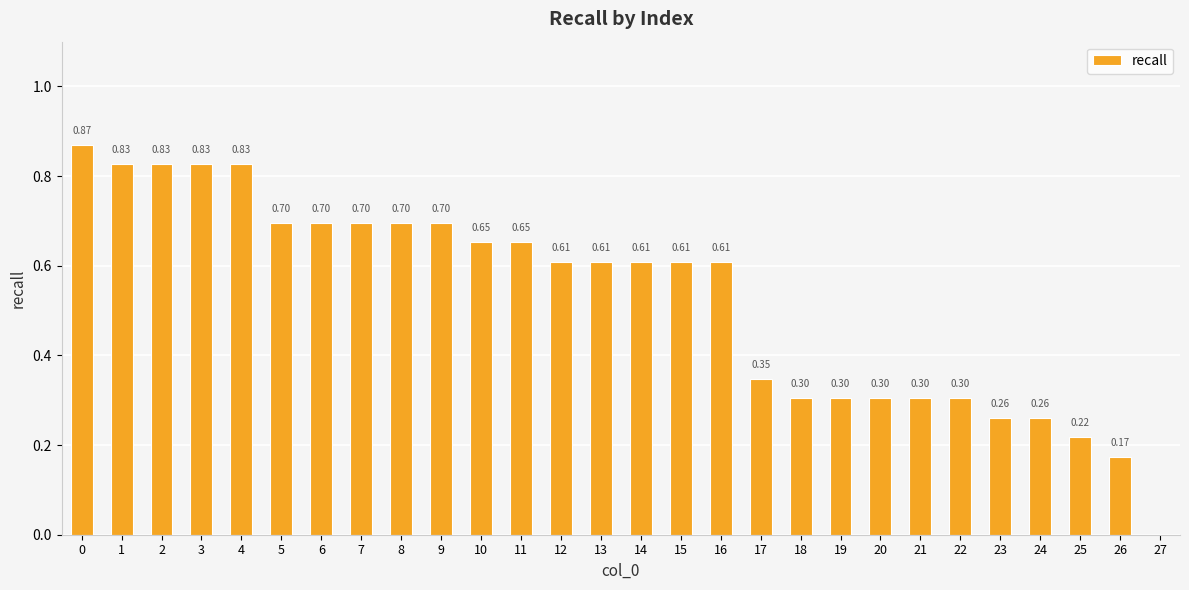

What is the change in value from 7 to 27?

-0.7